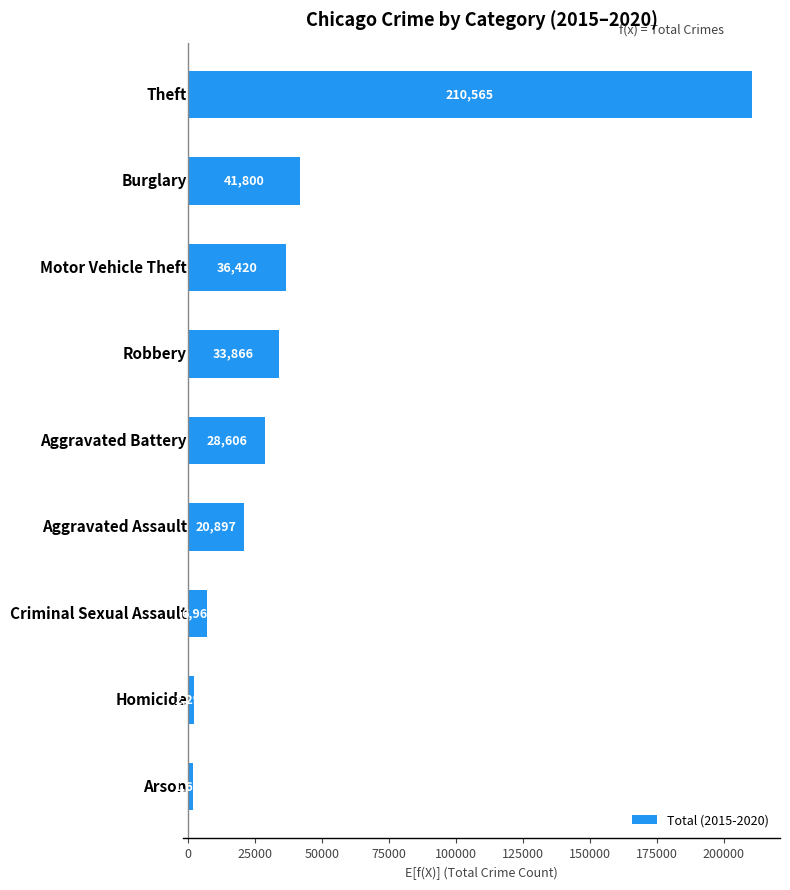

What is the maximum value shown in the chart?

210565